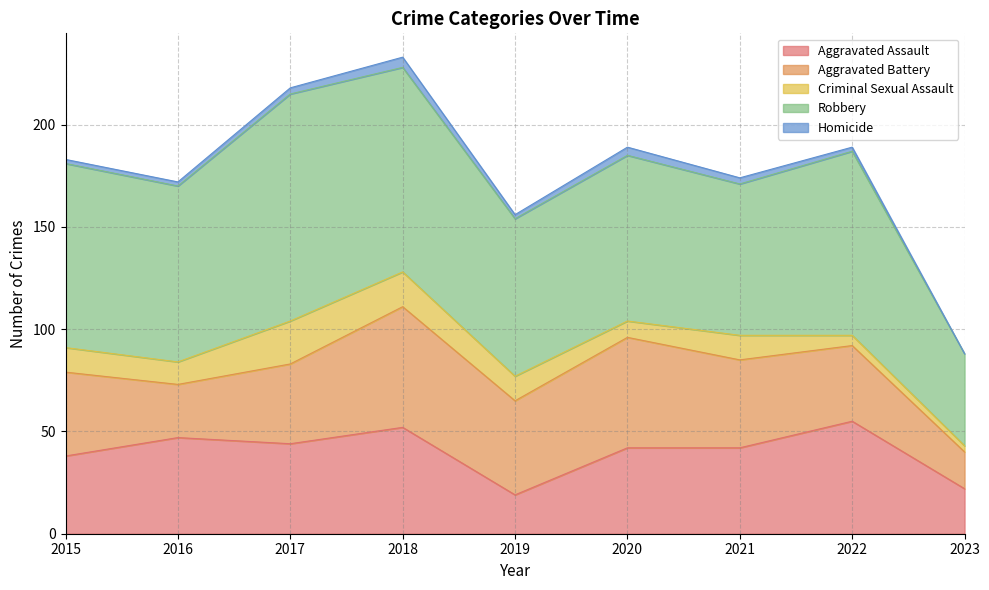

True or false: Homicide and Aggravated Assault intersect in this chart.

False